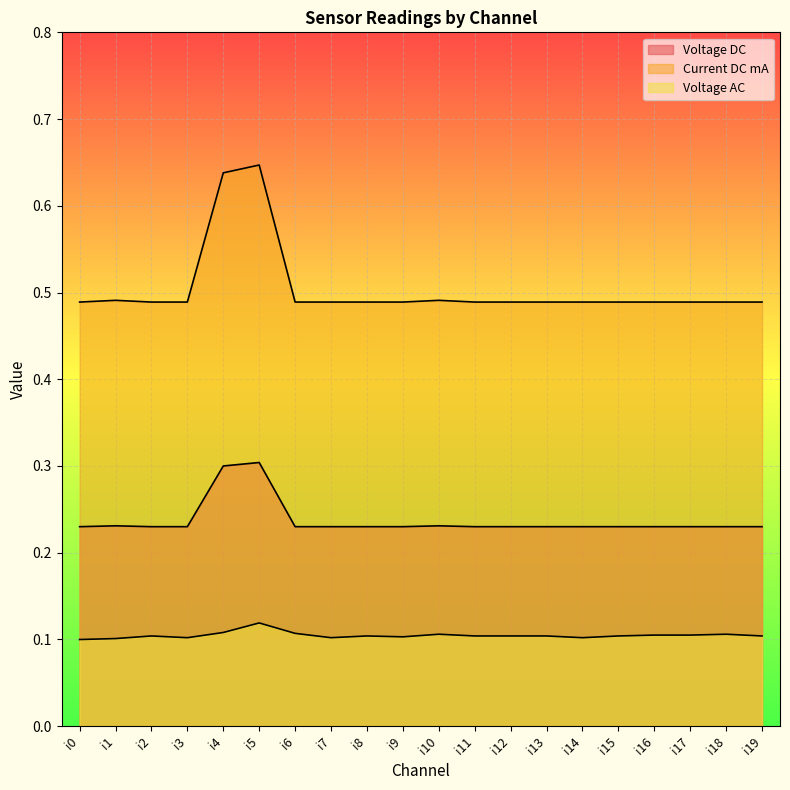

Rank the series by their maximum value, from highest to lowest.

Current DC mA, Voltage DC, Voltage AC